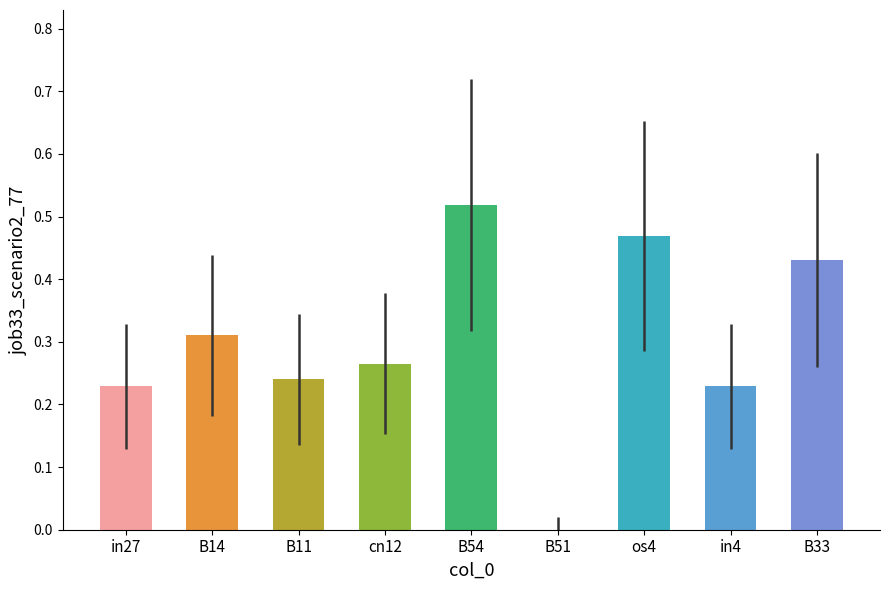

The value at B11 is 0.1. True or false?

False